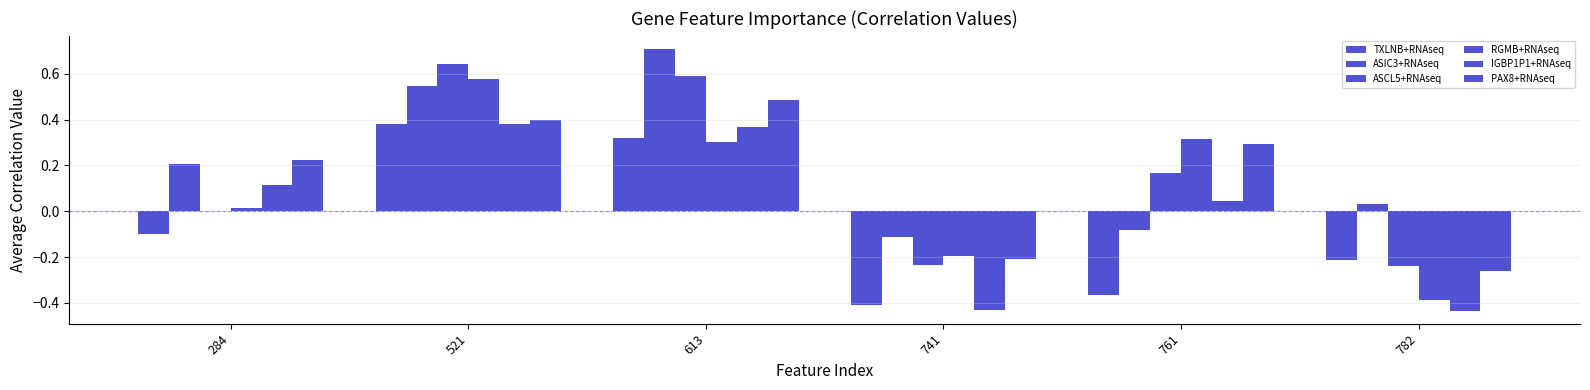

How many groups of bars are there?

6